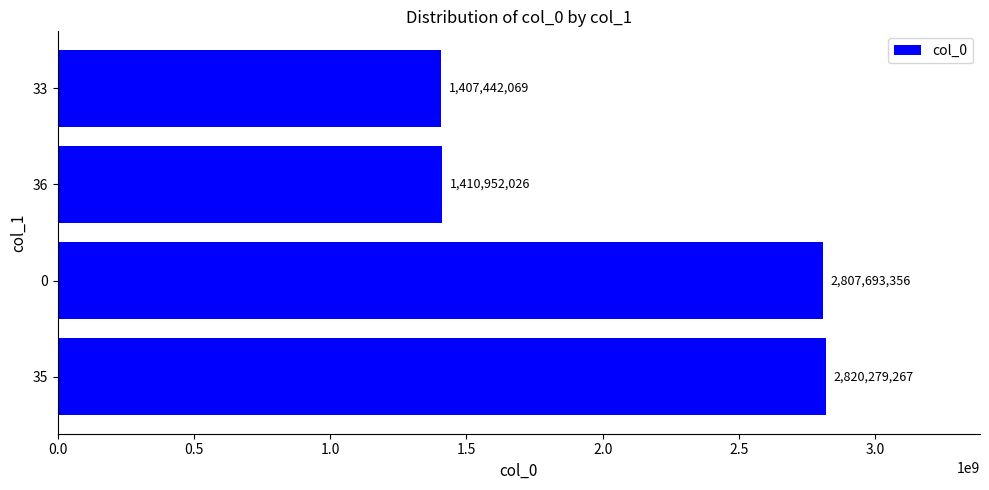

What is the change in value from 35 to 36?

-1409327241